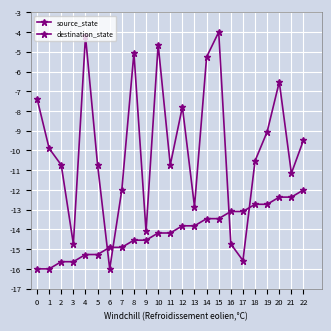

What is the difference between the destination_state values at 20 and 10?

1.9